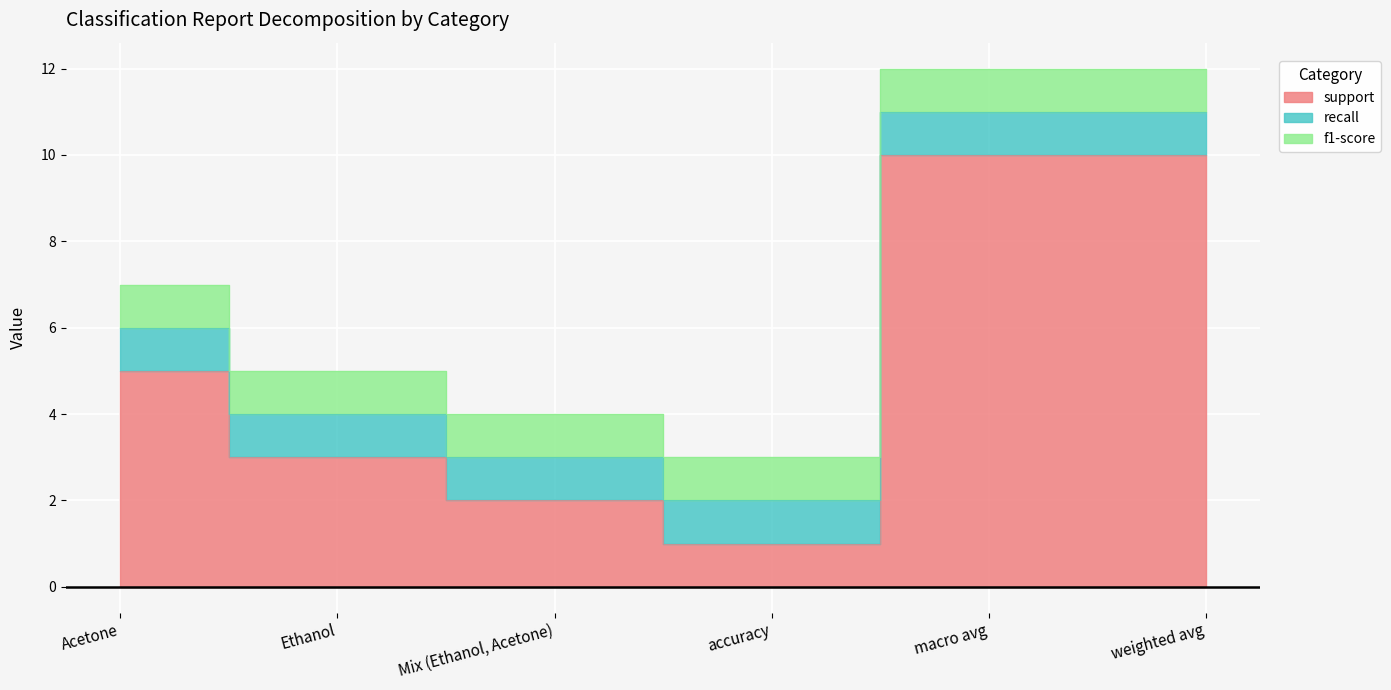

What are all the series names shown in the legend?

support, recall, f1-score